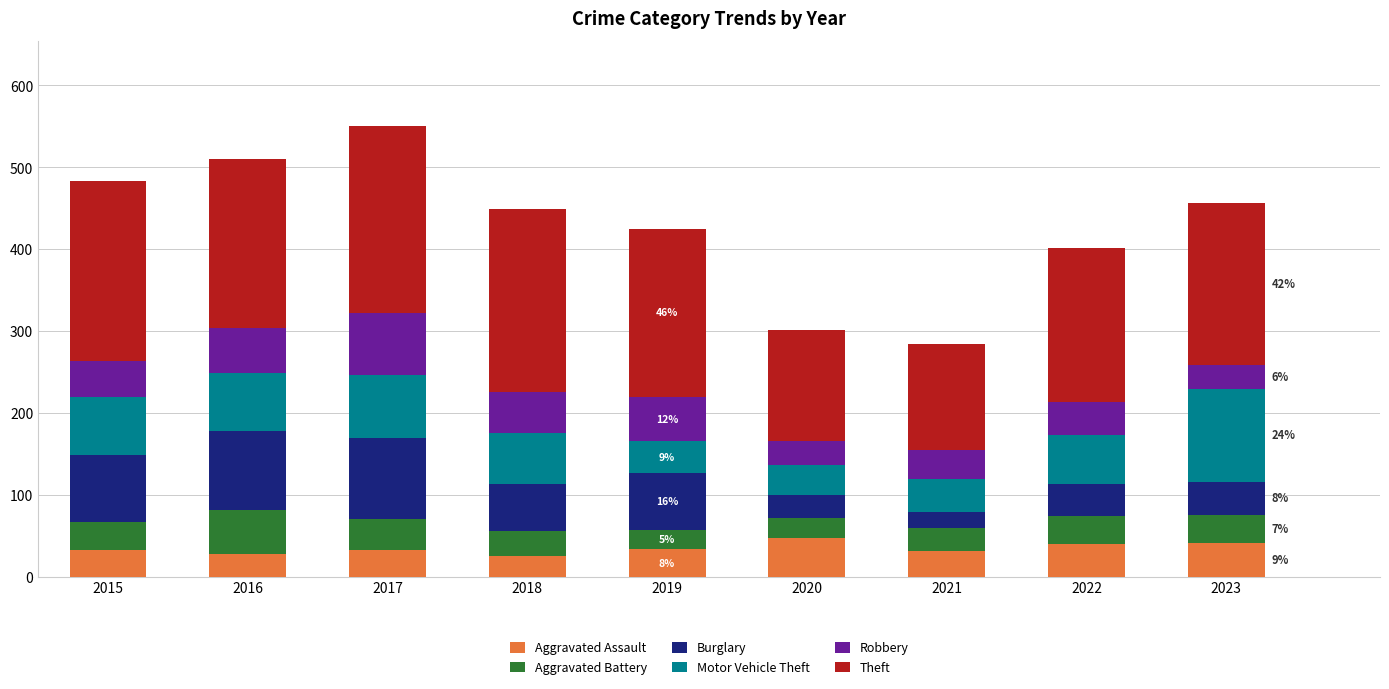

True or false: Aggravated Assault has a value of 25 at 2018.

True